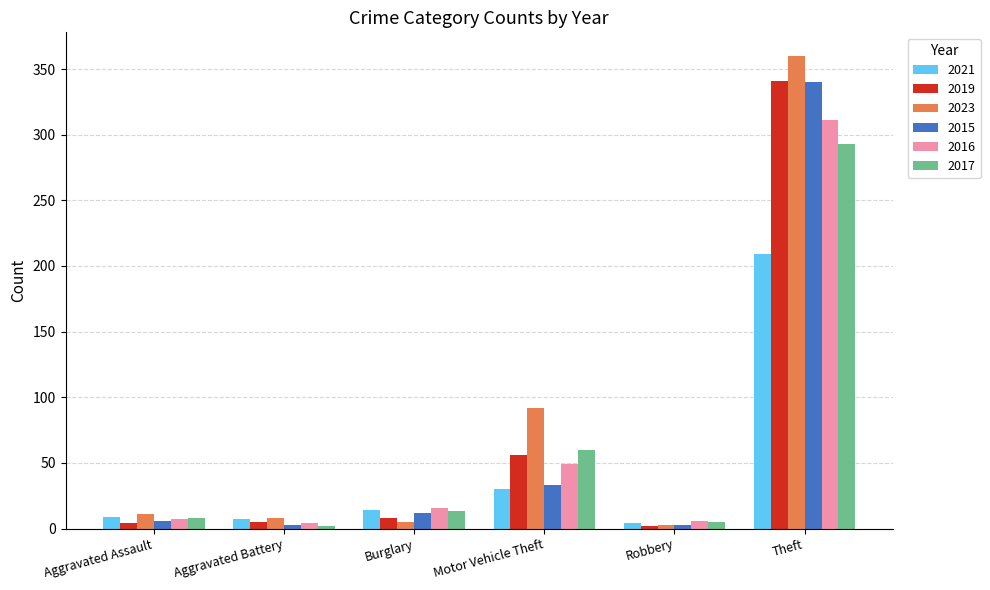

How many categories are shown in the chart?

6